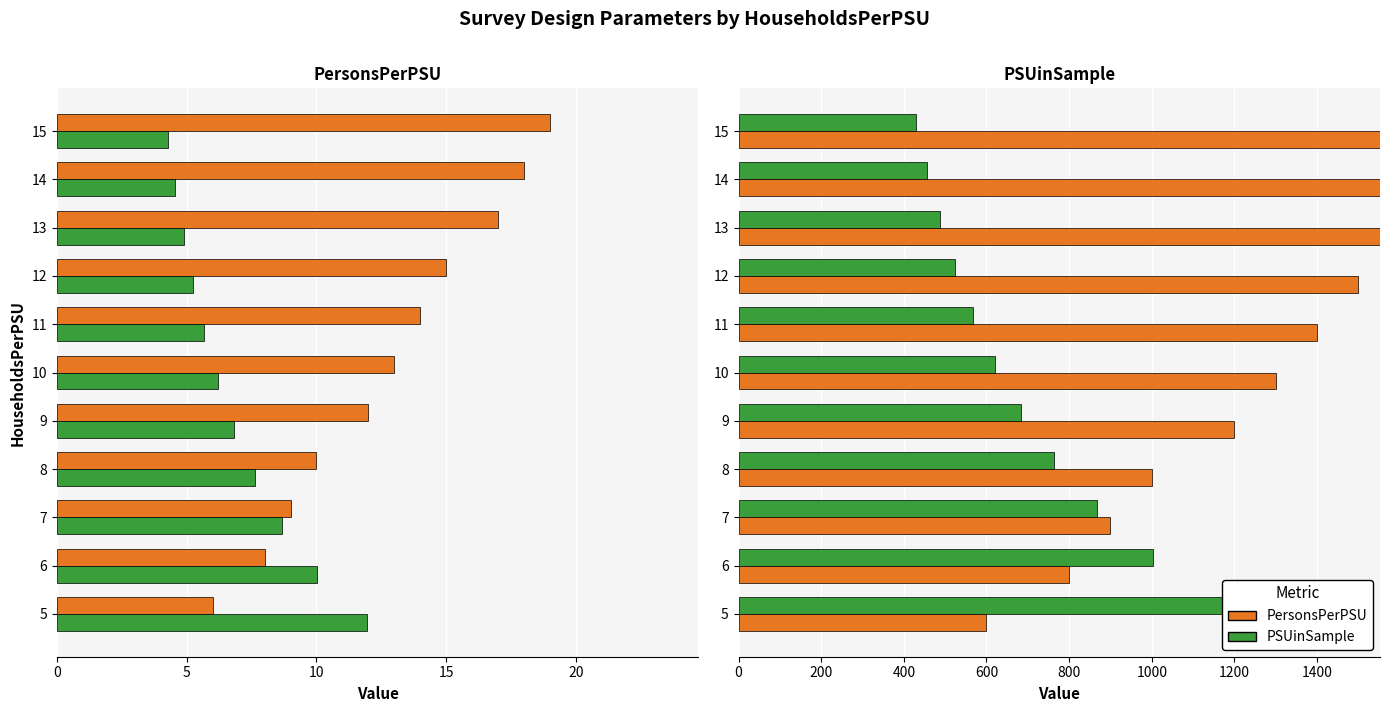

True or false: PersonsPerPSU has a value of 16.2 at 8.

False